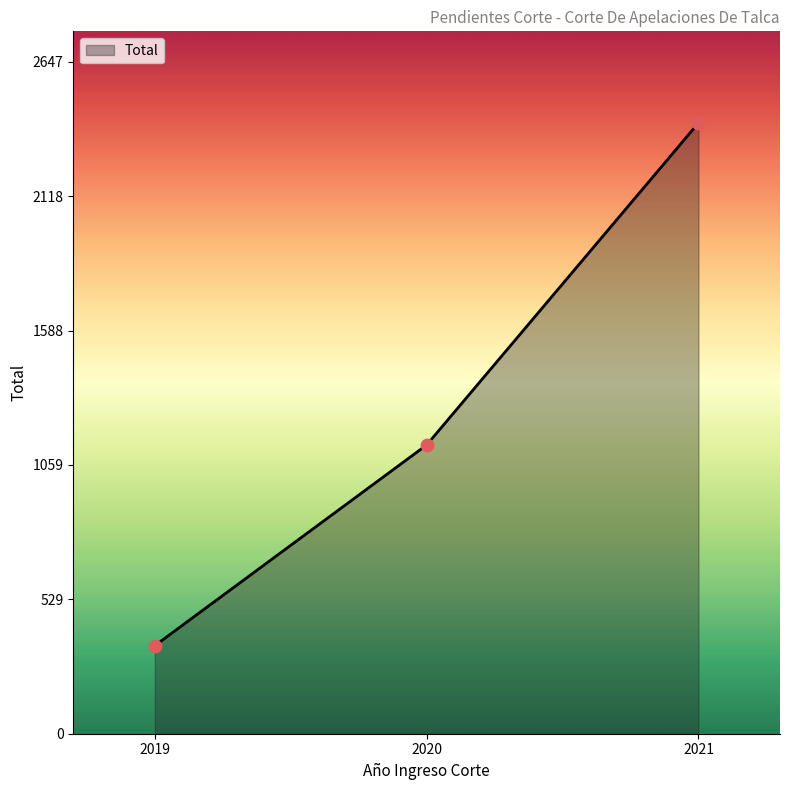

Approximately how many times larger is the value at 2021 compared to 2020?

2.1